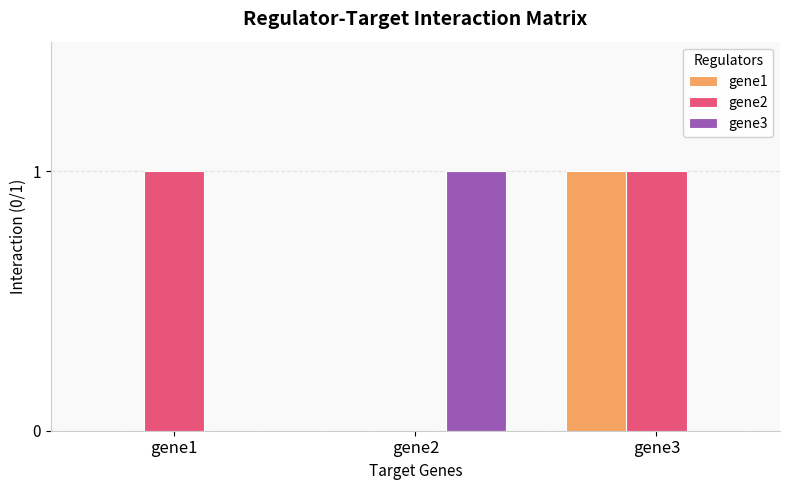

Count the gene1 values in the range 0 to 1.

3